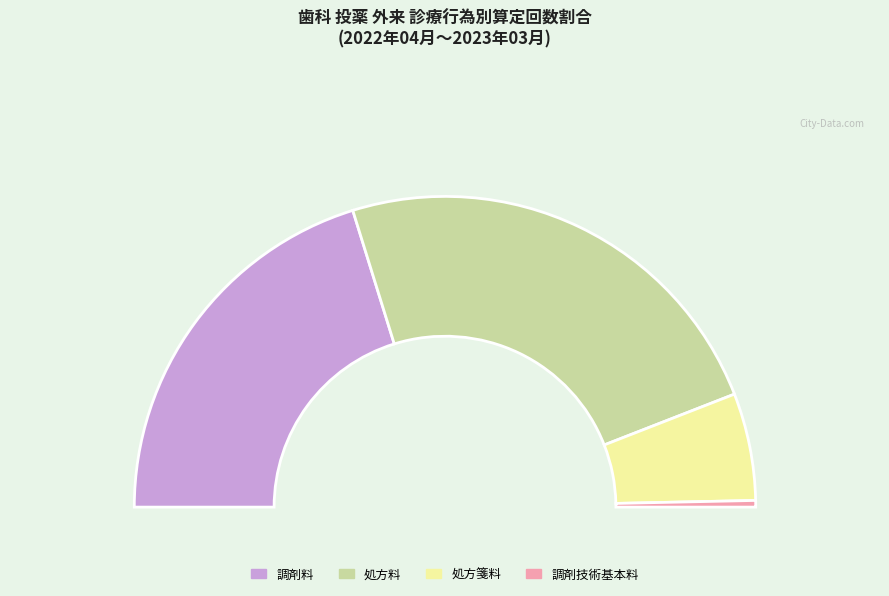

How many segments does this pie chart have?

4